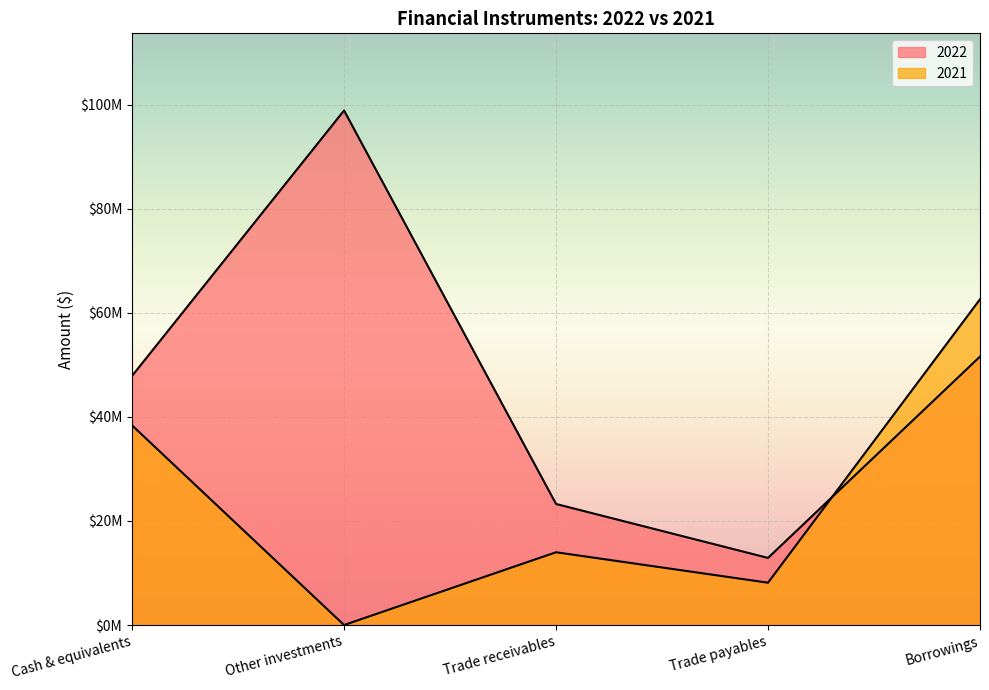

How many series are shown in this chart?

2